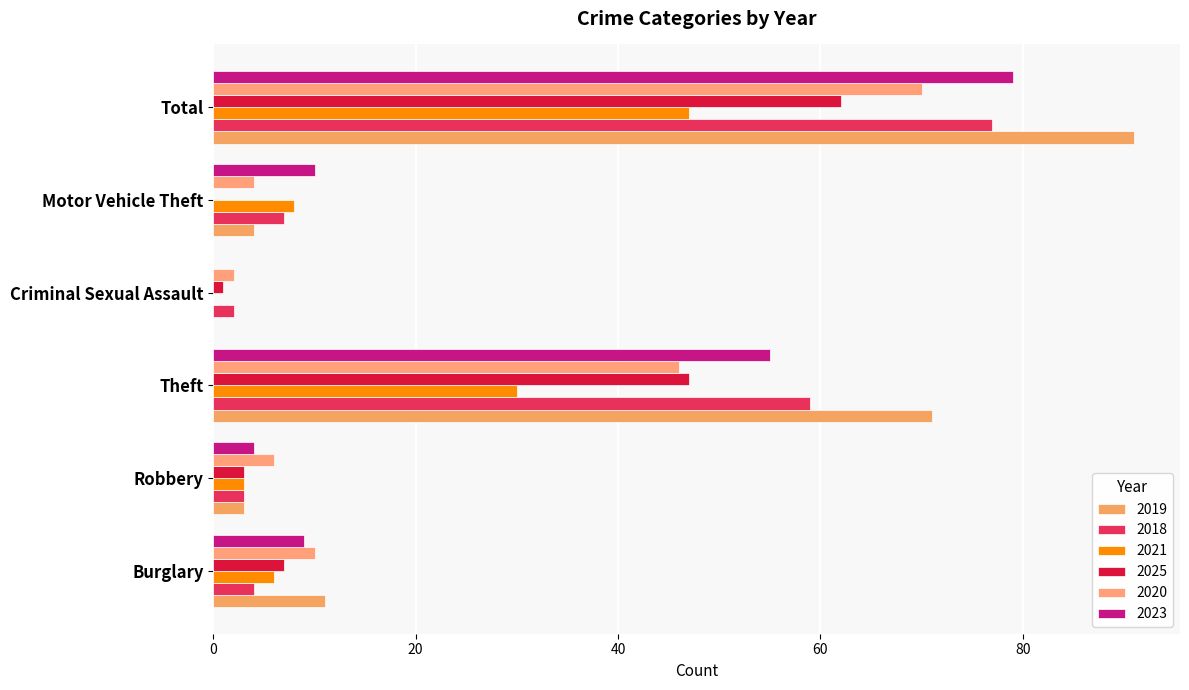

Reading left to right, transcribe all the data shown in this chart.

2019: Burglary=11	Robbery=3	Theft=71	Criminal Sexual Assault=0	Motor Vehicle Theft=4	Total=91
2018: Burglary=4	Robbery=3	Theft=59	Criminal Sexual Assault=2	Motor Vehicle Theft=7	Total=77
2021: Burglary=6	Robbery=3	Theft=30	Criminal Sexual Assault=0	Motor Vehicle Theft=8	Total=47
2025: Burglary=7	Robbery=3	Theft=47	Criminal Sexual Assault=1	Motor Vehicle Theft=0	Total=62
2020: Burglary=10	Robbery=6	Theft=46	Criminal Sexual Assault=2	Motor Vehicle Theft=4	Total=70
2023: Burglary=9	Robbery=4	Theft=55	Criminal Sexual Assault=0	Motor Vehicle Theft=10	Total=79